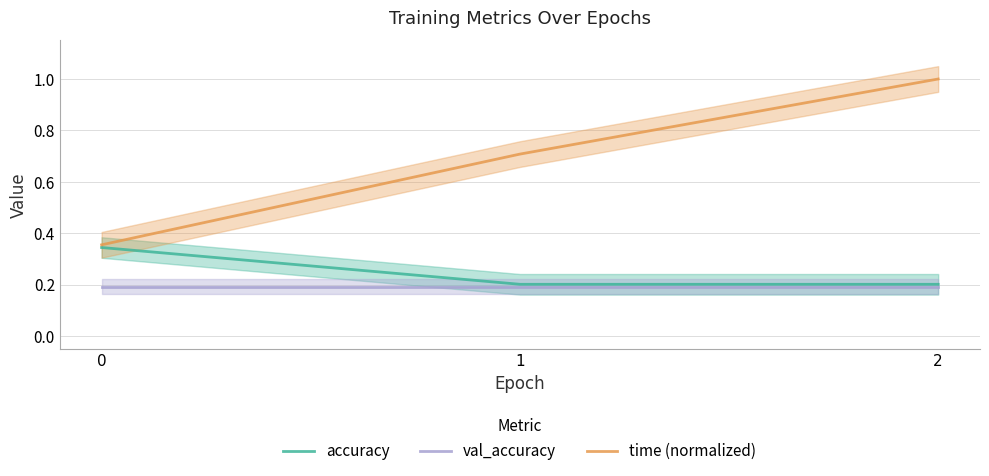

Reading left to right, what are all the values shown in this chart?

accuracy: 0=0.3	1=0.2	2=0.2
val_accuracy: 0=0.2	1=0.2	2=0.2
time (normalized): 0=0.4	1=0.7	2=1.0